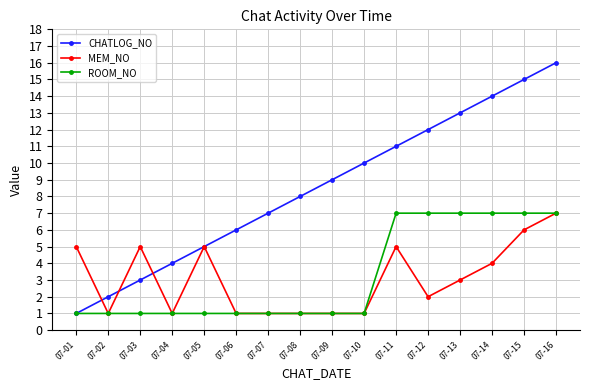

What is the greatest value displayed?

16